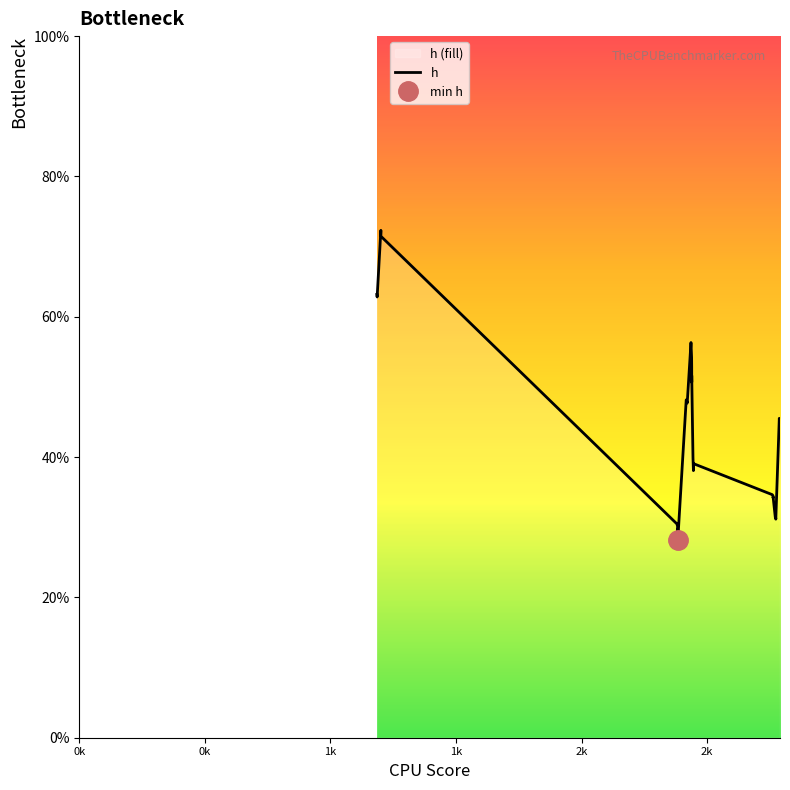

How many points are lower than both their immediate neighbors (excluding endpoints)?

9